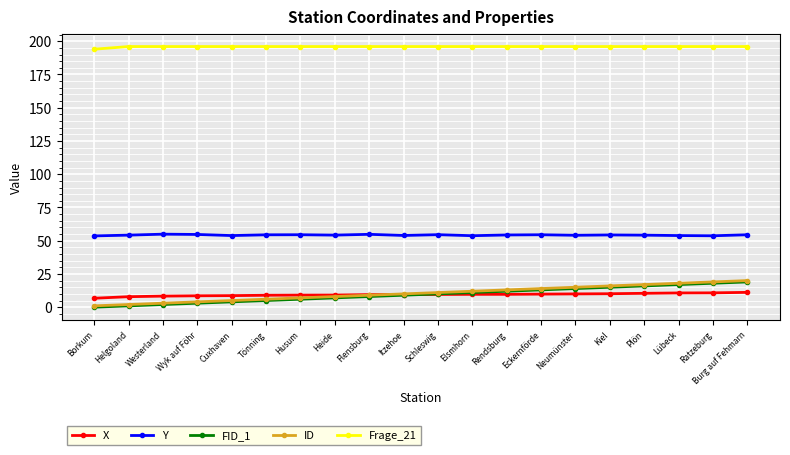

What is the spread (max minus min) of values at Ratzeburg?

185.2